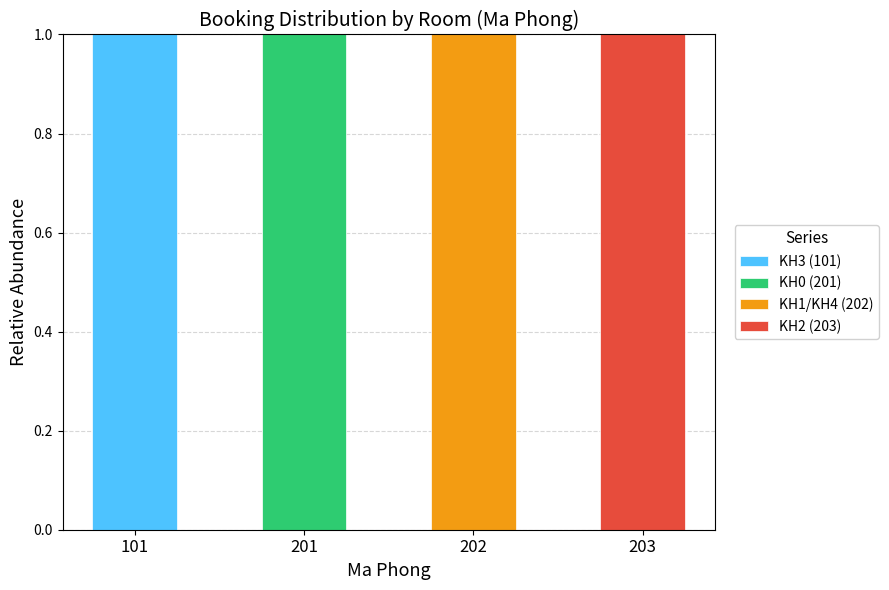

At which label does KH3 (101) reach its peak?

101